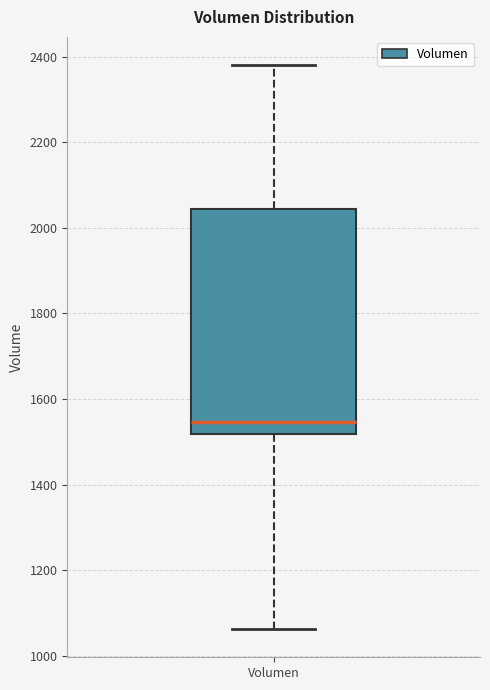

Transcribe this box plot: give where the median line is, the range the box spans, and where the two whiskers end, as read against the y-axis. The values are not printed on the chart, so give them approximately, as read against the axis.

median 1540, box 1520 to 2040, whiskers 1060 to 2380